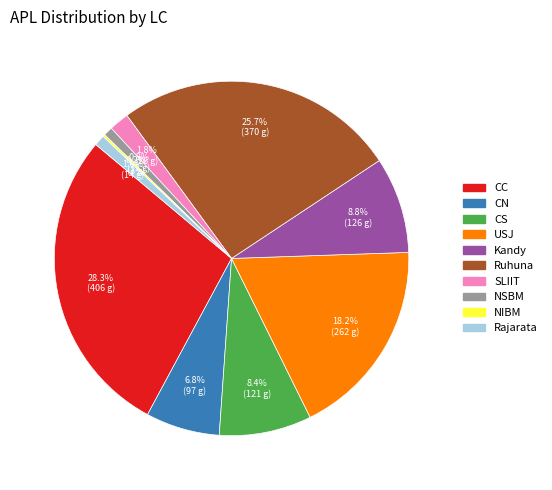

Does SLIIT account for over 50% of the chart?

No